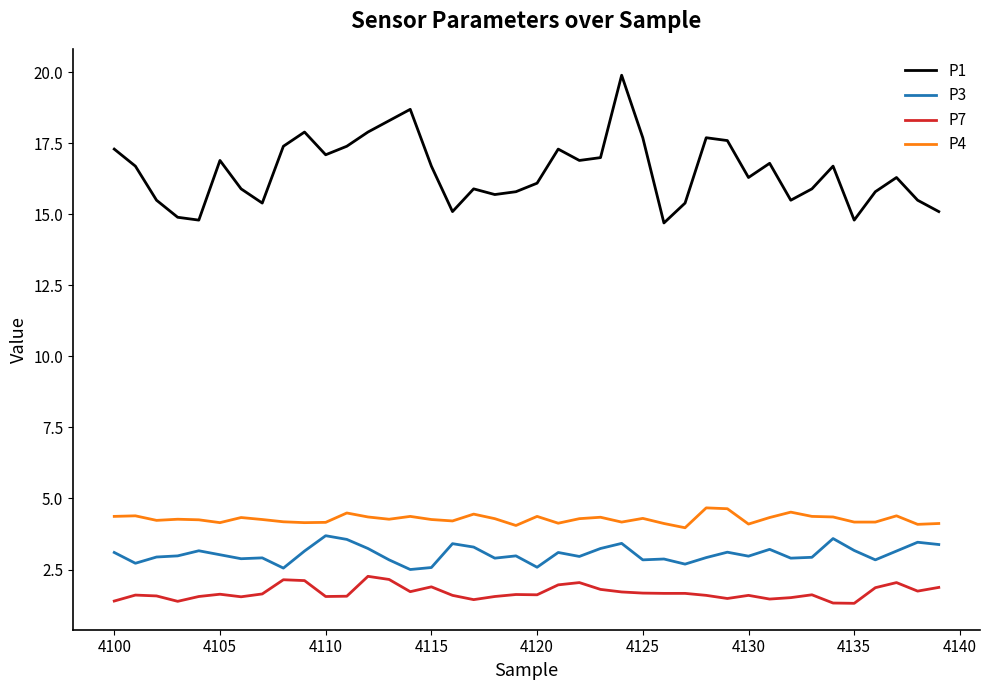

True or false: P4 and P3 intersect in this chart.

False